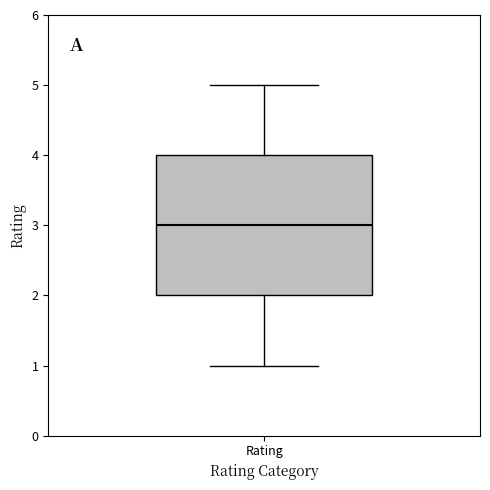

Where does the lower whisker of the box for Rating end on the y-axis? The values are not printed on the chart, so give them approximately, as read against the axis.

1